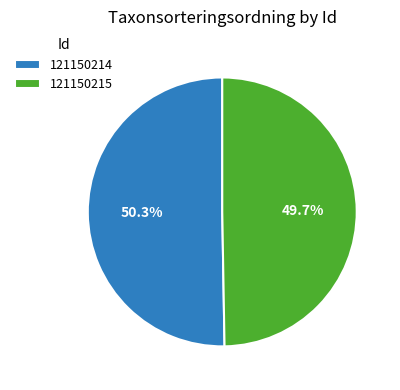

Is 121150215 the majority of the pie?

No